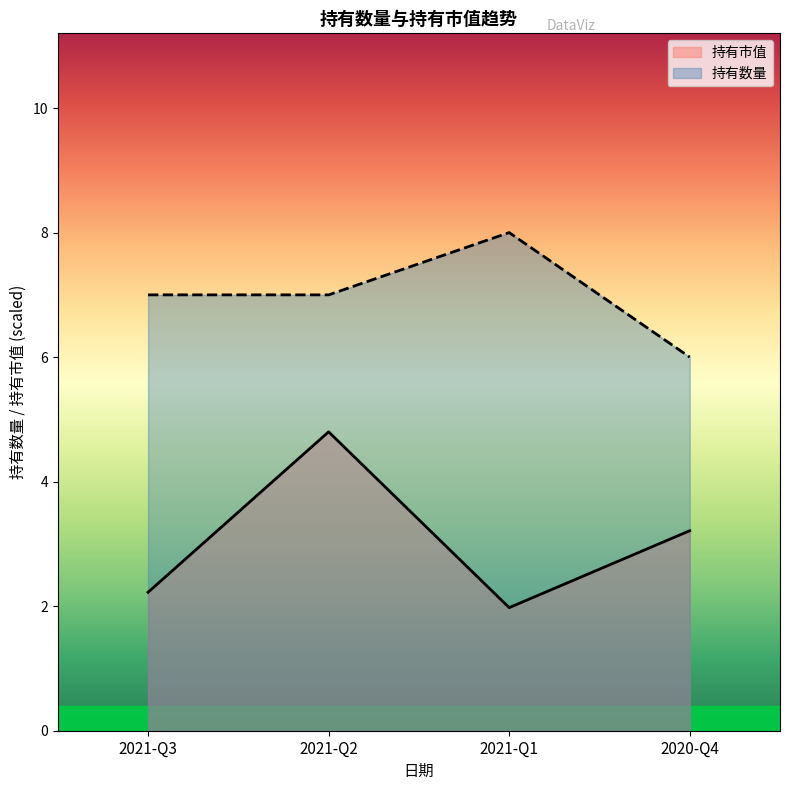

Rank the series by their average value, from lowest to highest.

持有市值, 持有数量